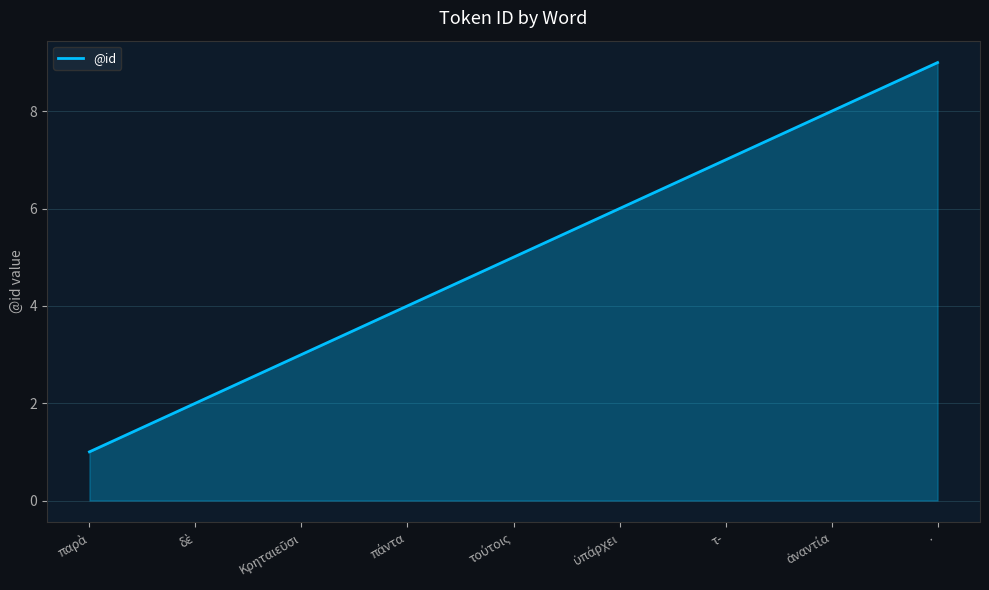

At which category does the chart reach its peak across all series?

·